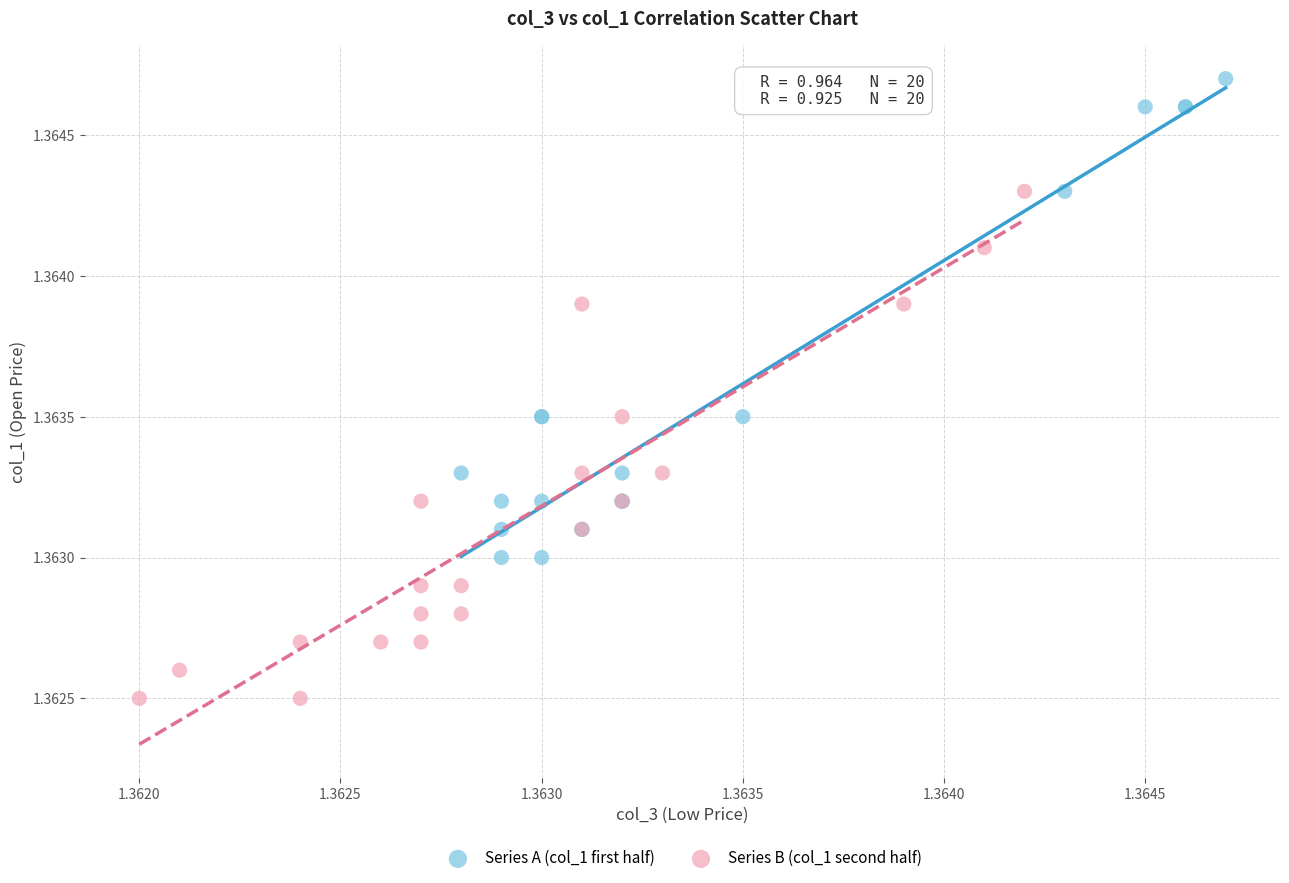

Which series contains the highest Y value?

Series A (col_1 first half)